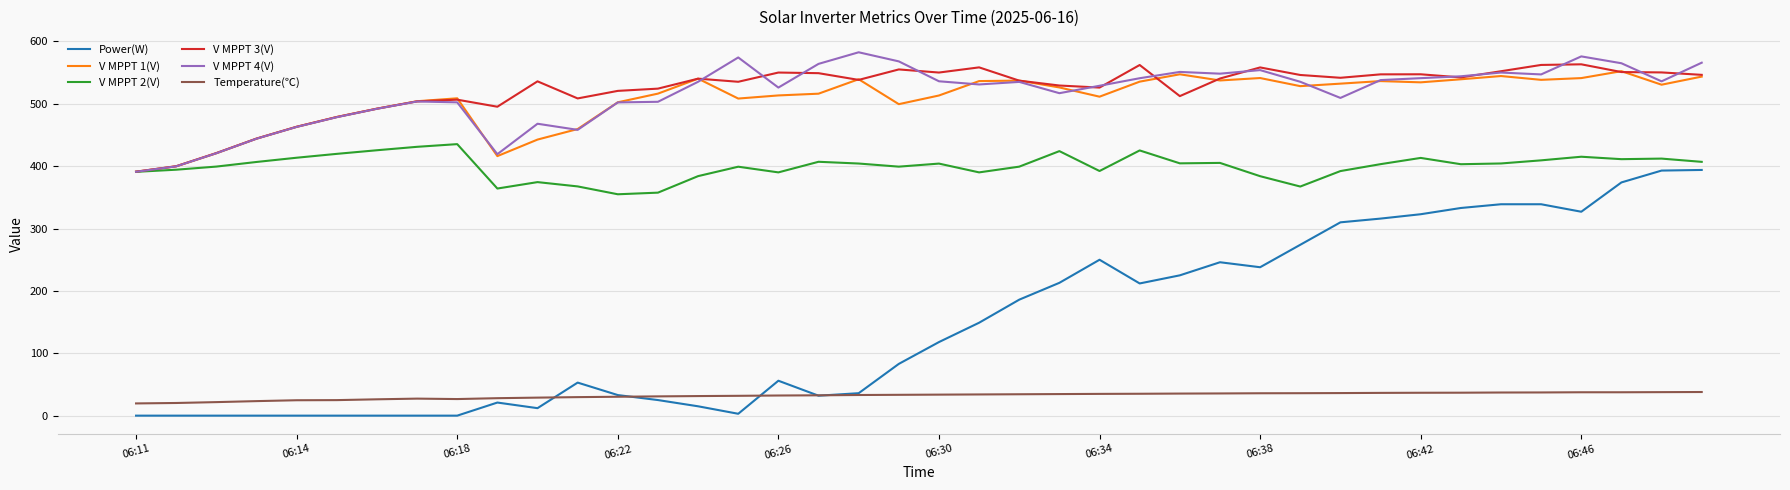

Which series has the largest range (max minus min)?

Power(W)